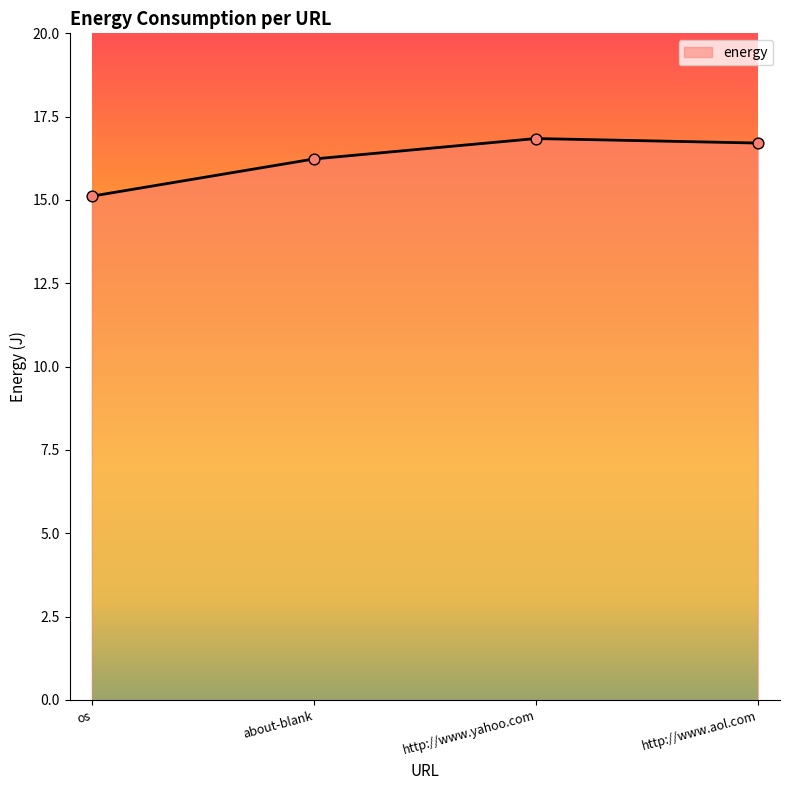

What is the change in value from os to about-blank?

+1.1